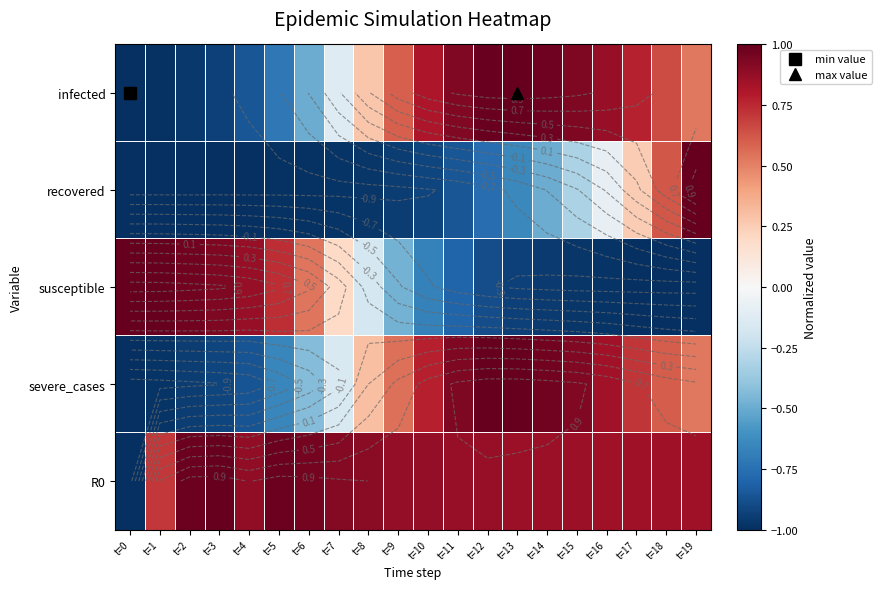

What is the sum of all susceptible values?

-3.6